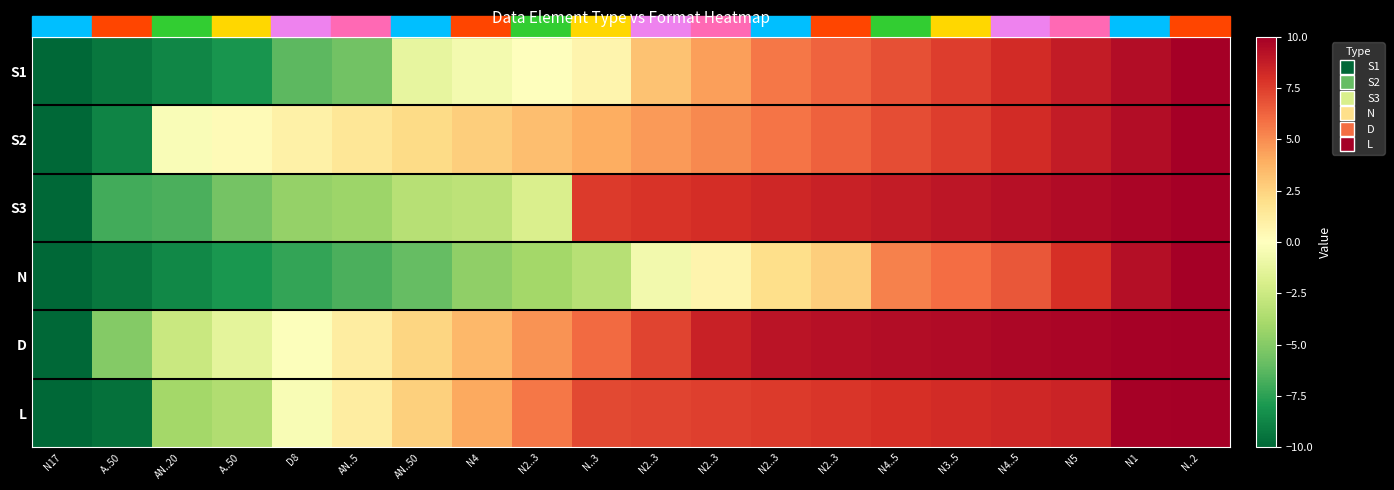

At which category is the sum across all series the highest?

N..2